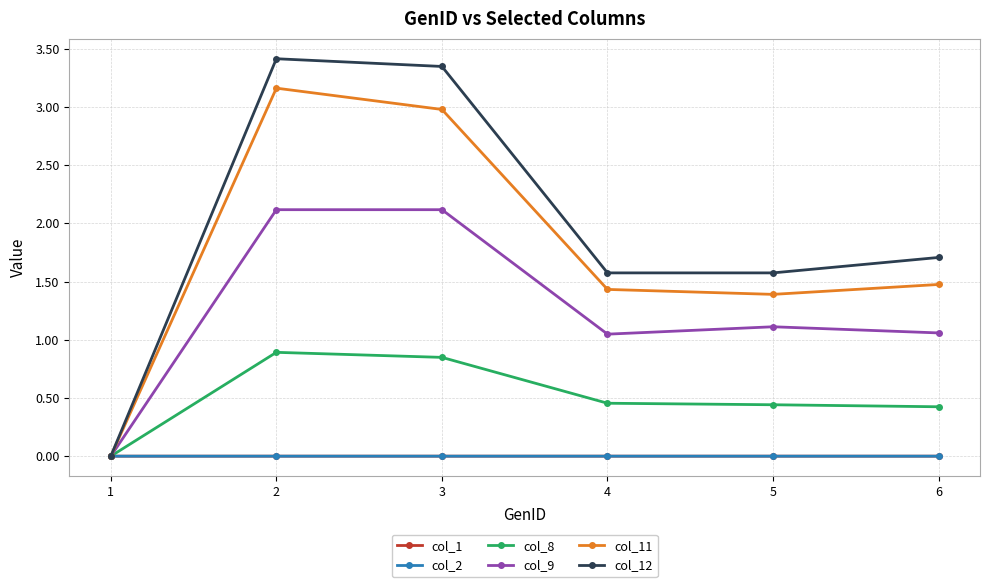

At how many categories does at least one series exceed 1?

5